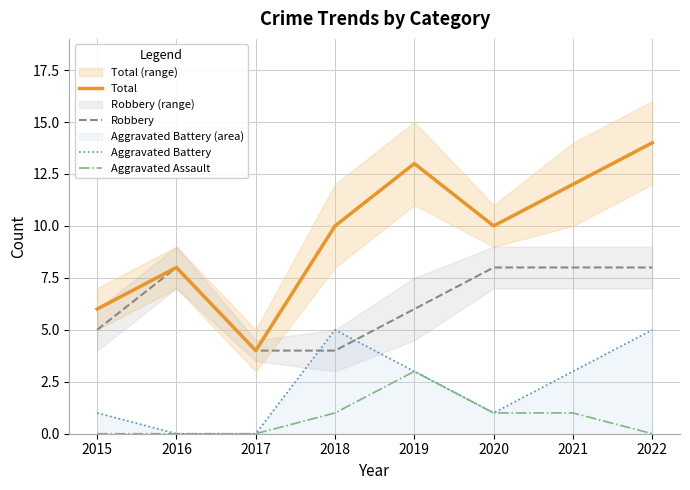

What are all the series names shown in the legend?

Total, Robbery, Aggravated Battery, Aggravated Assault